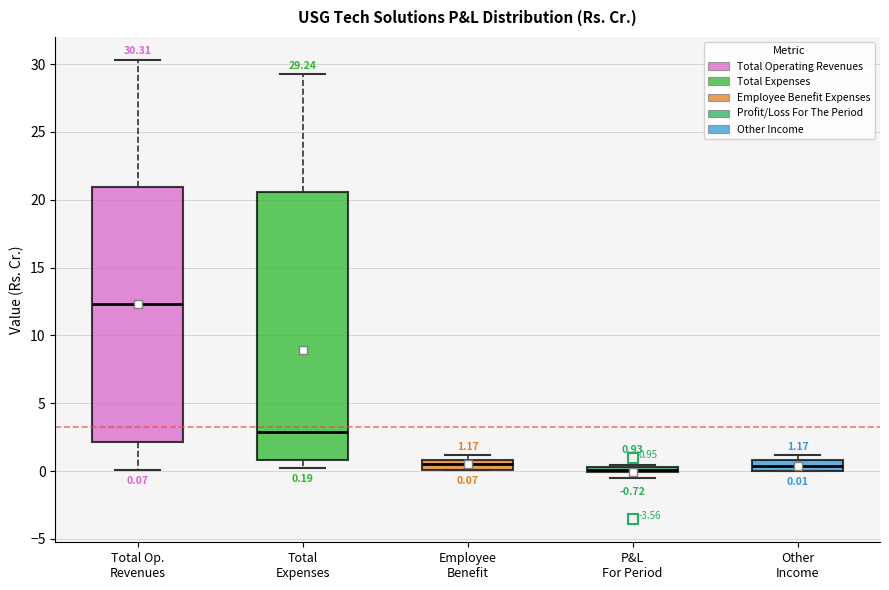

Which box is the tallest, from its lower edge to its upper edge?

Total Expenses